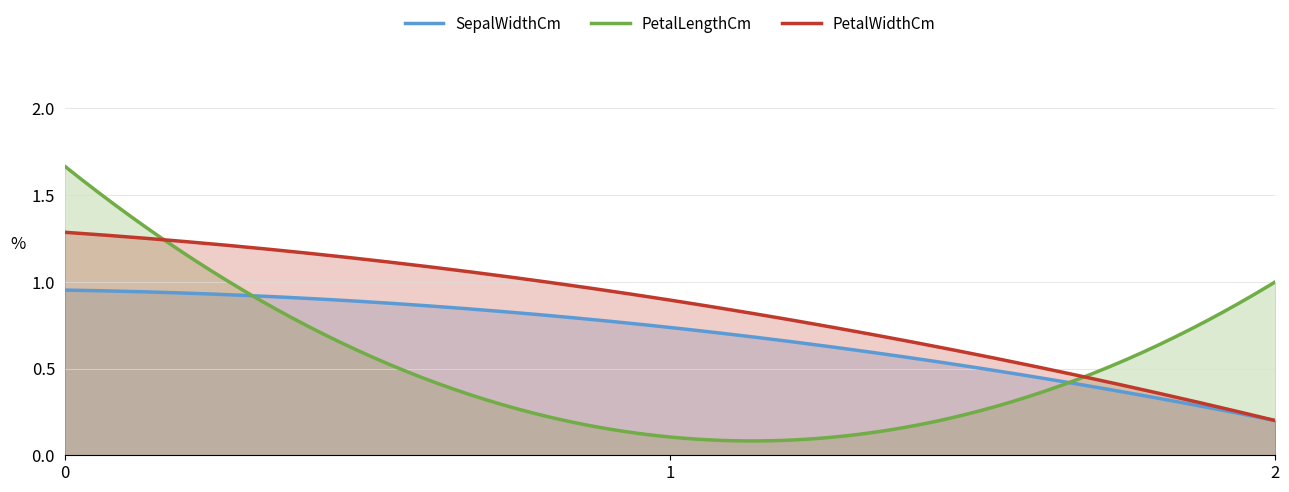

The value of SepalWidthCm at 0 is 1.3. True or false?

False